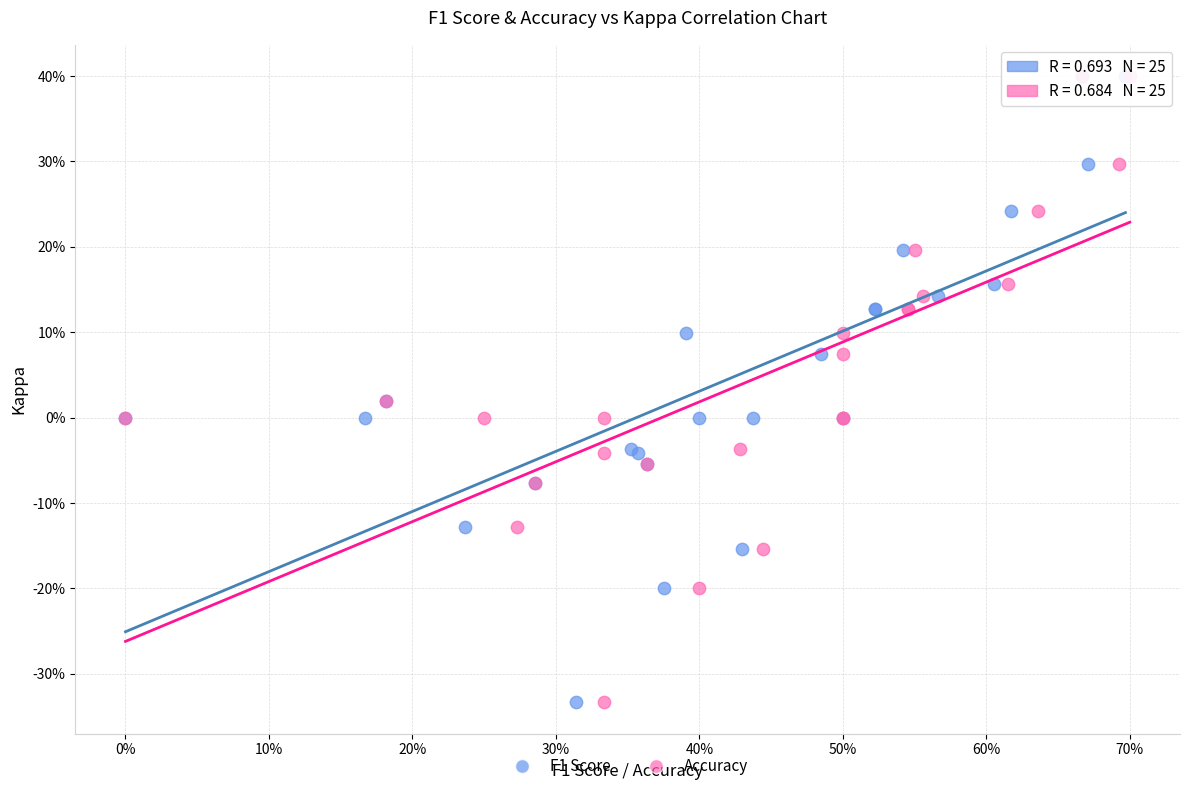

What are all the series names shown in the legend?

F1 Score, Accuracy